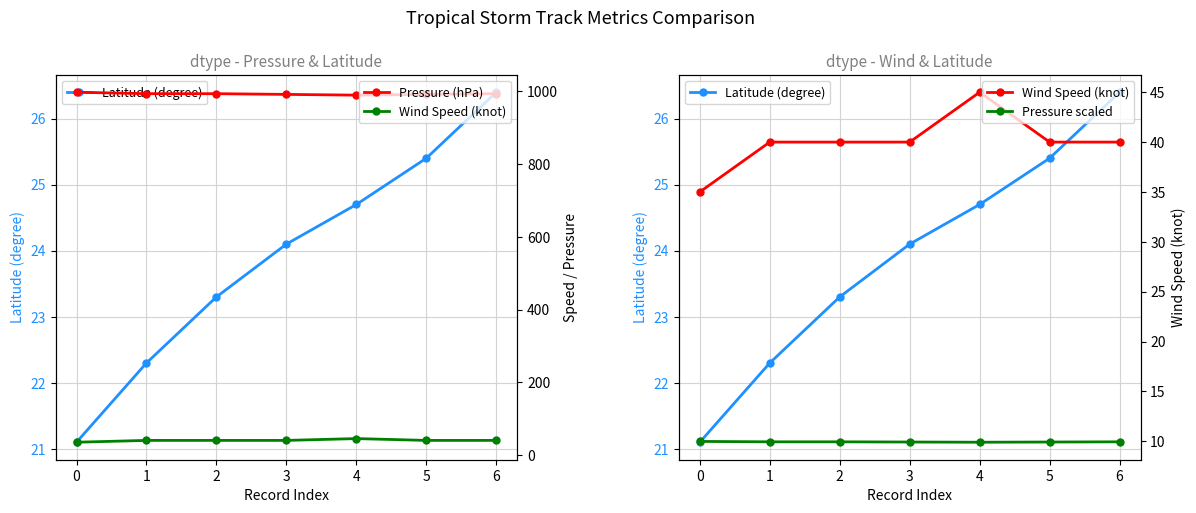

True or false: Wind Speed (knot) and Pressure scaled intersect in this chart.

False